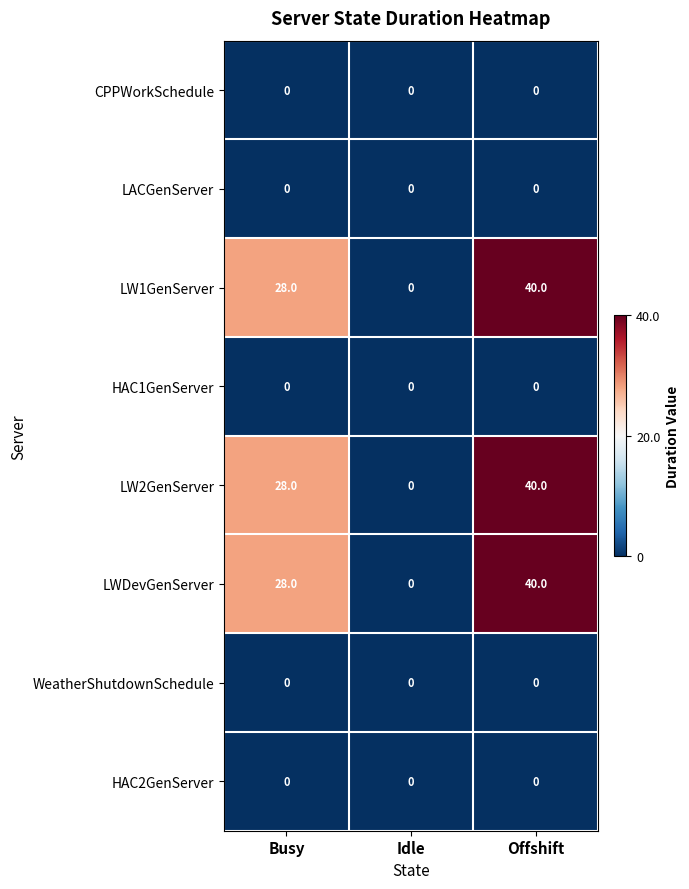

What is the sum of all LW1GenServer values?

68